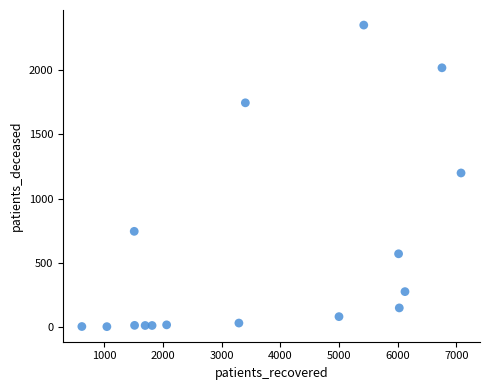

What is the range of X values (max minus min)?

6459